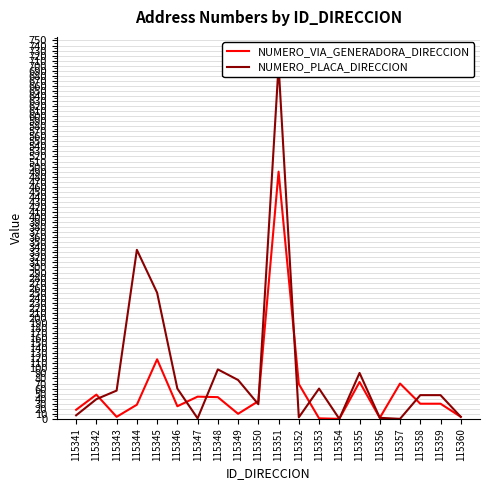

Is the value of NUMERO_PLACA_DIRECCION at 115349 greater than the value of NUMERO_VIA_GENERADORA_DIRECCION at 115349?

Yes